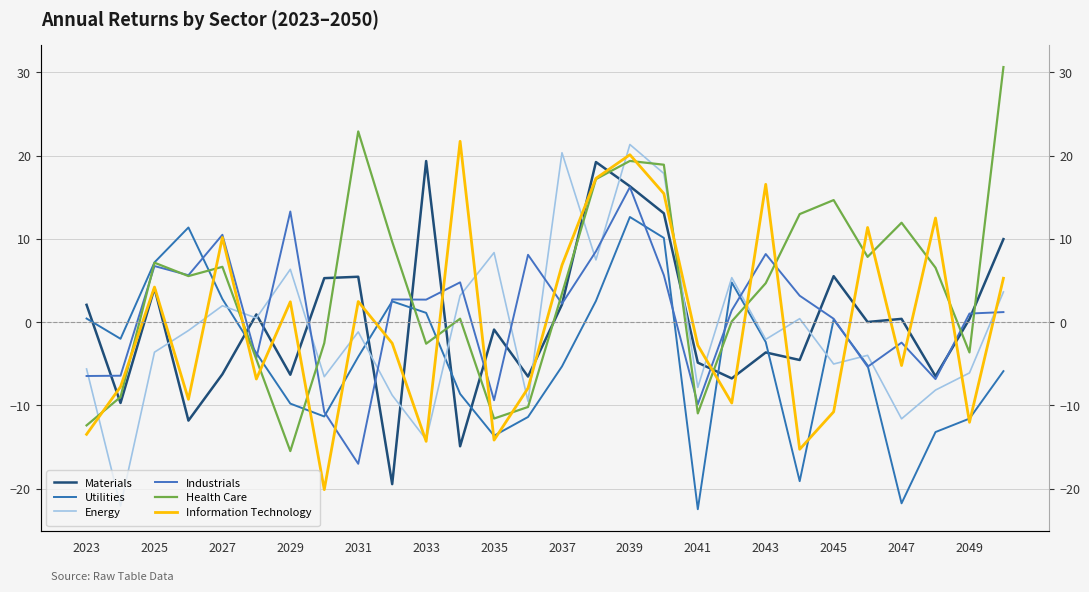

At how many categories does at least one series exceed -8?

28